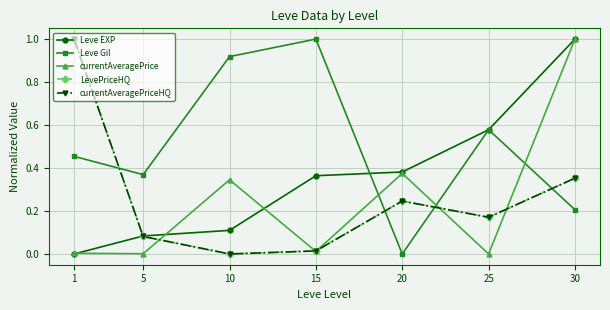

Does the chart have visible grid lines?

Yes